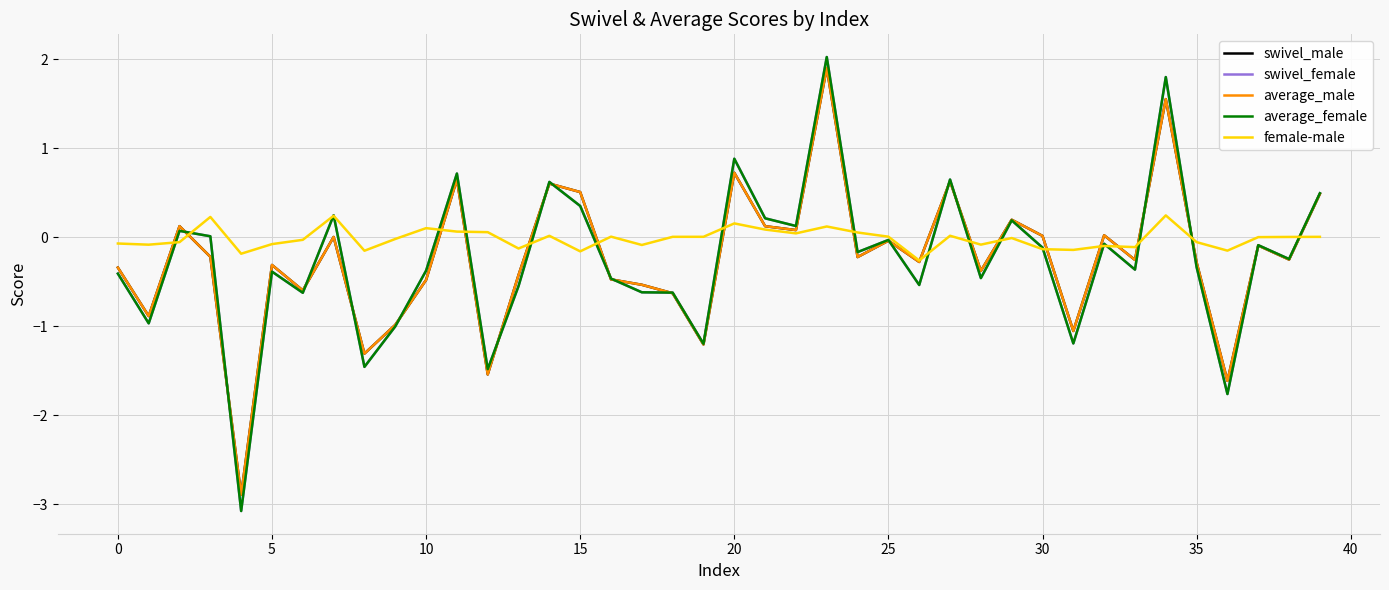

What is the minimum value for female-male?

-0.3